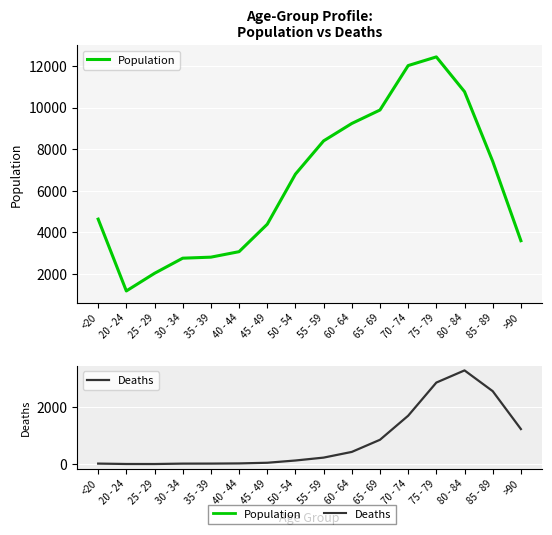

True or false: Population and Deaths intersect in this chart.

False